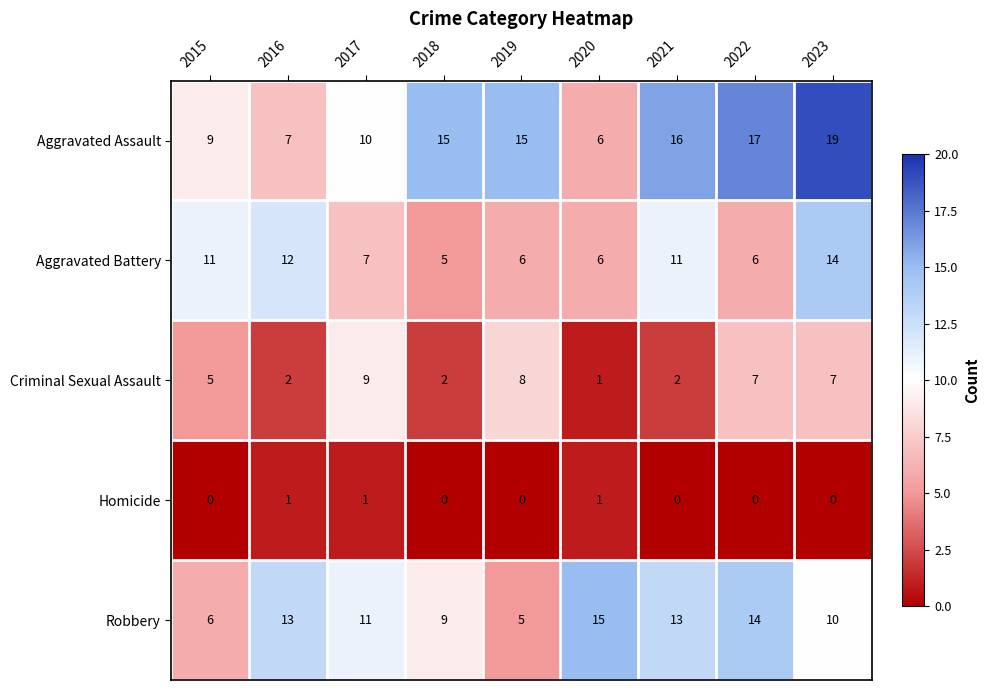

Which category has the highest value in the Robbery series?

2020